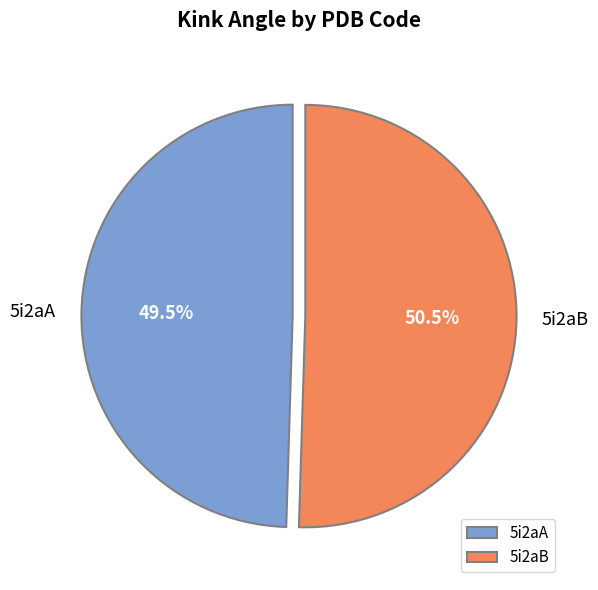

What is the smallest slice in the pie chart?

5i2aA